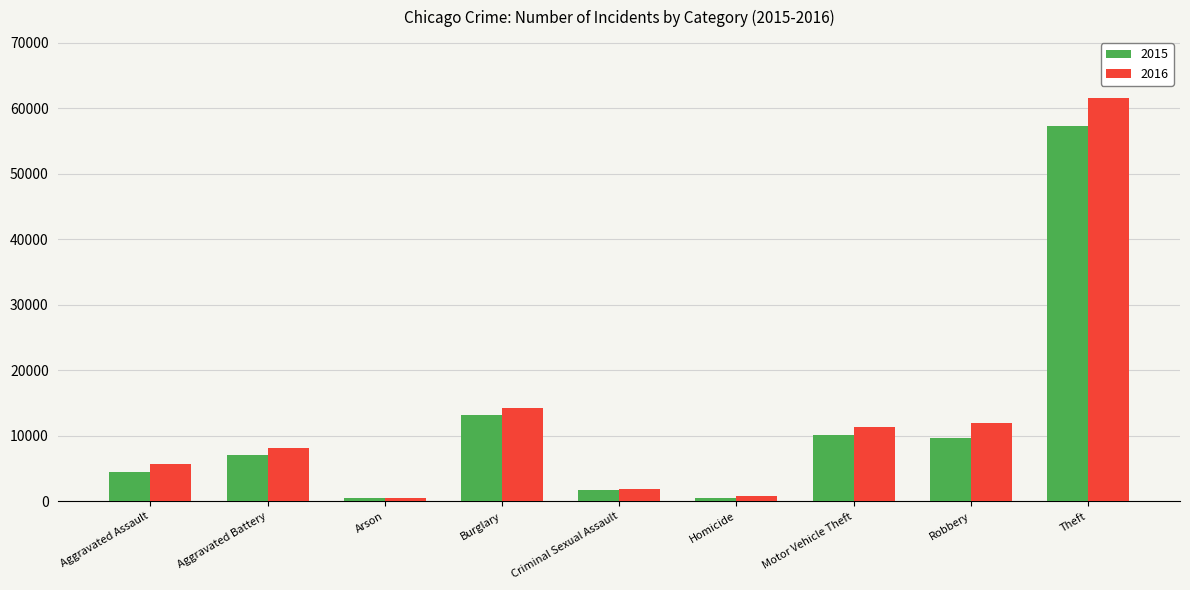

List the series in order of their overall mean, lowest first.

2015, 2016